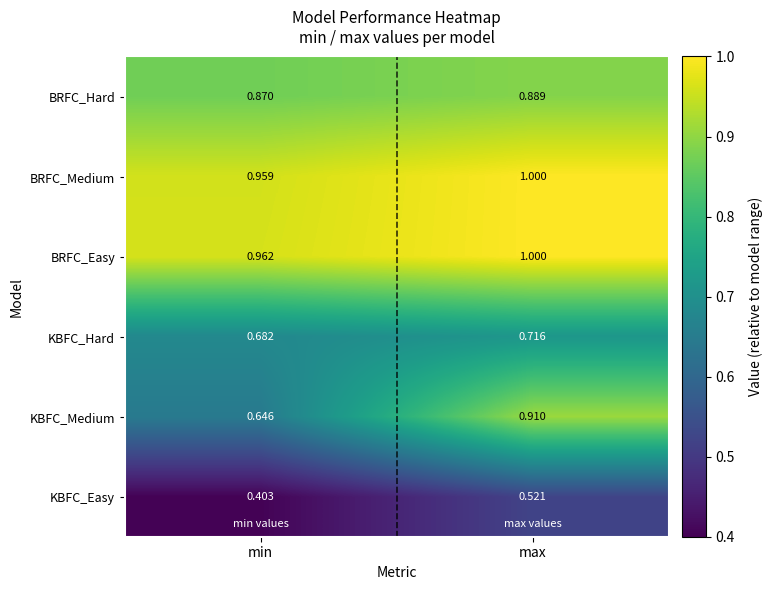

Count the number of categories in the chart.

2